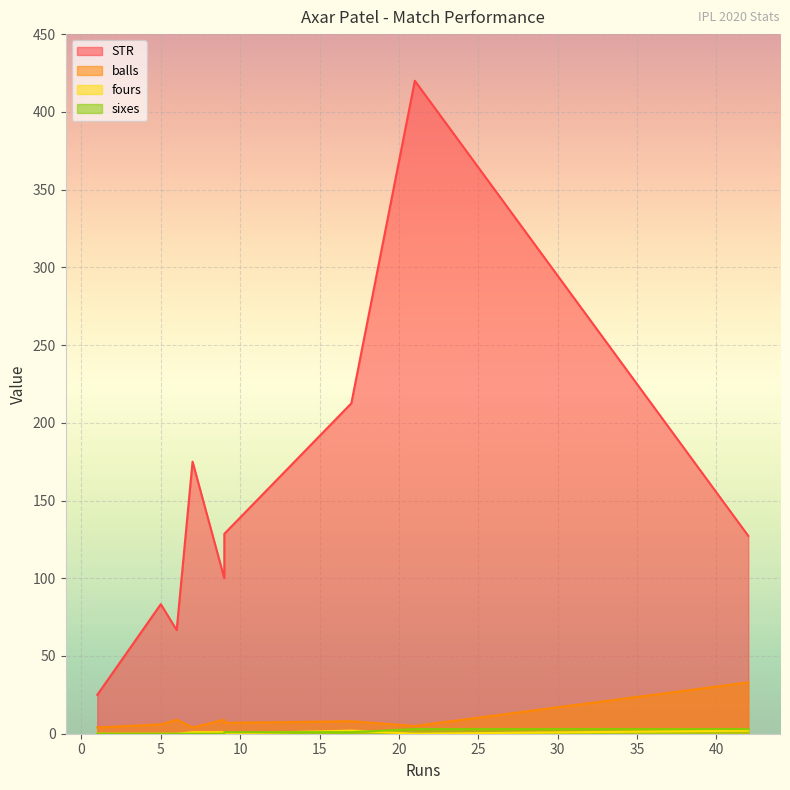

At which label does sixes reach its peak?

21